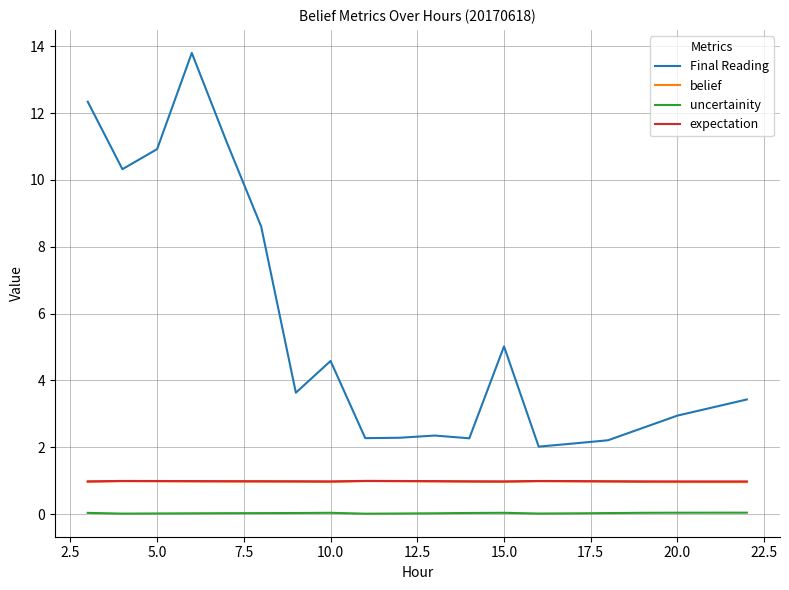

What is the minimum value for belief?

1.0